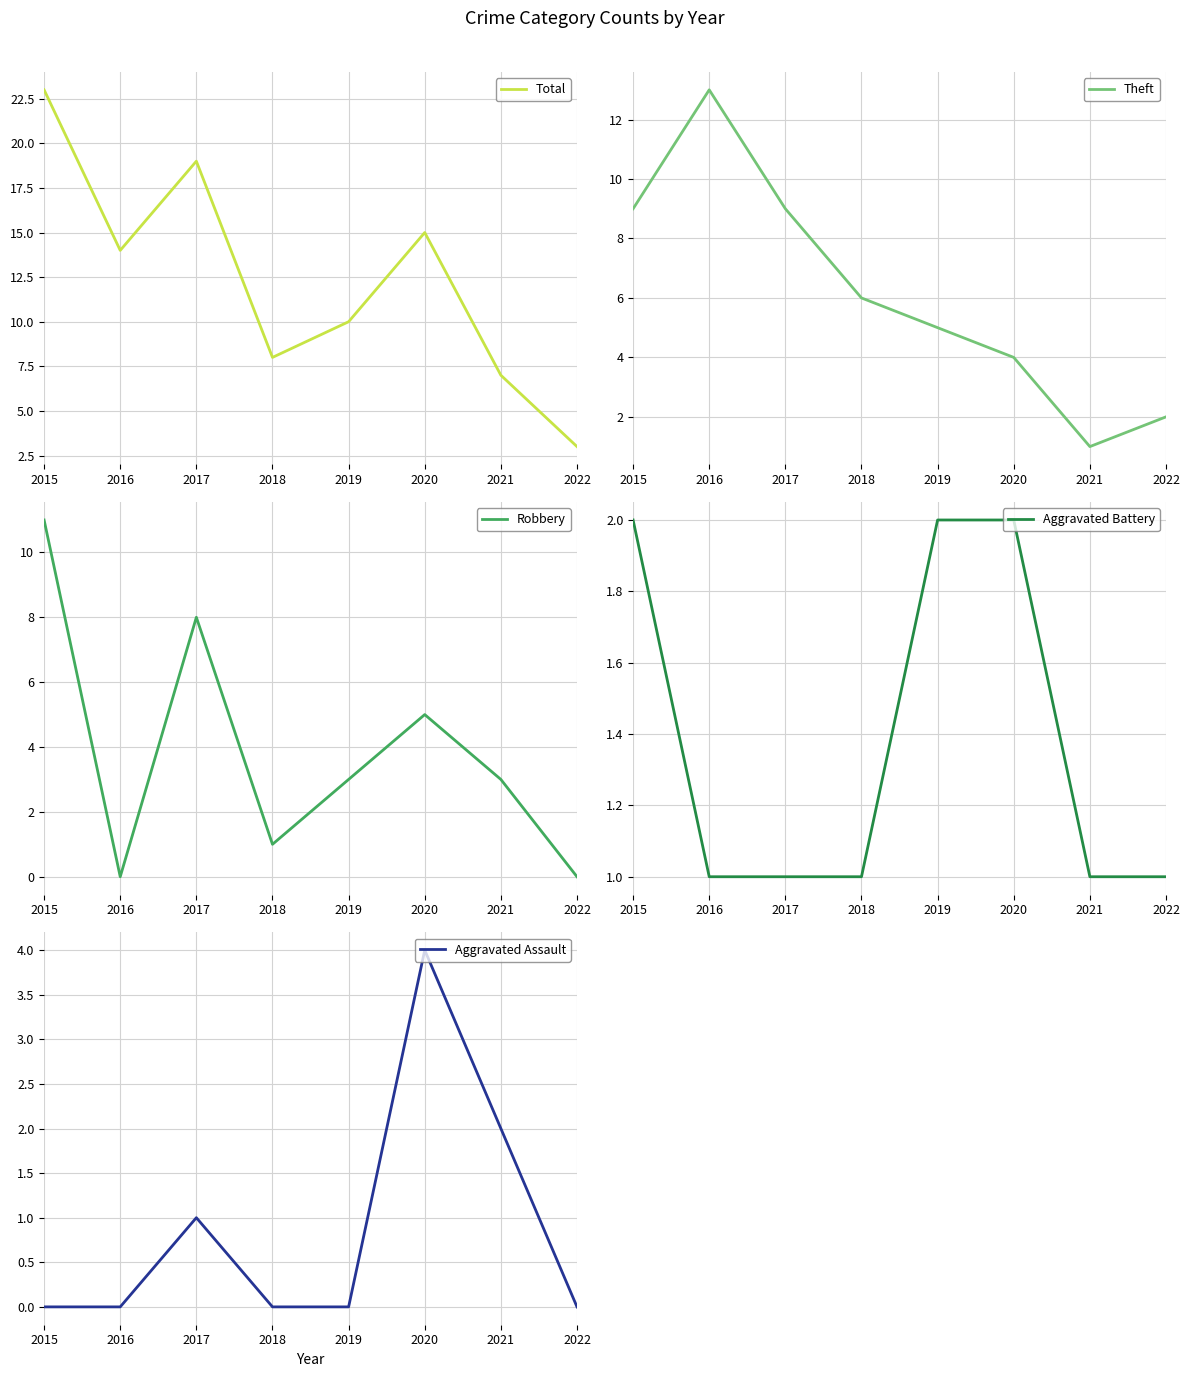

How many lines are shown in the chart?

5